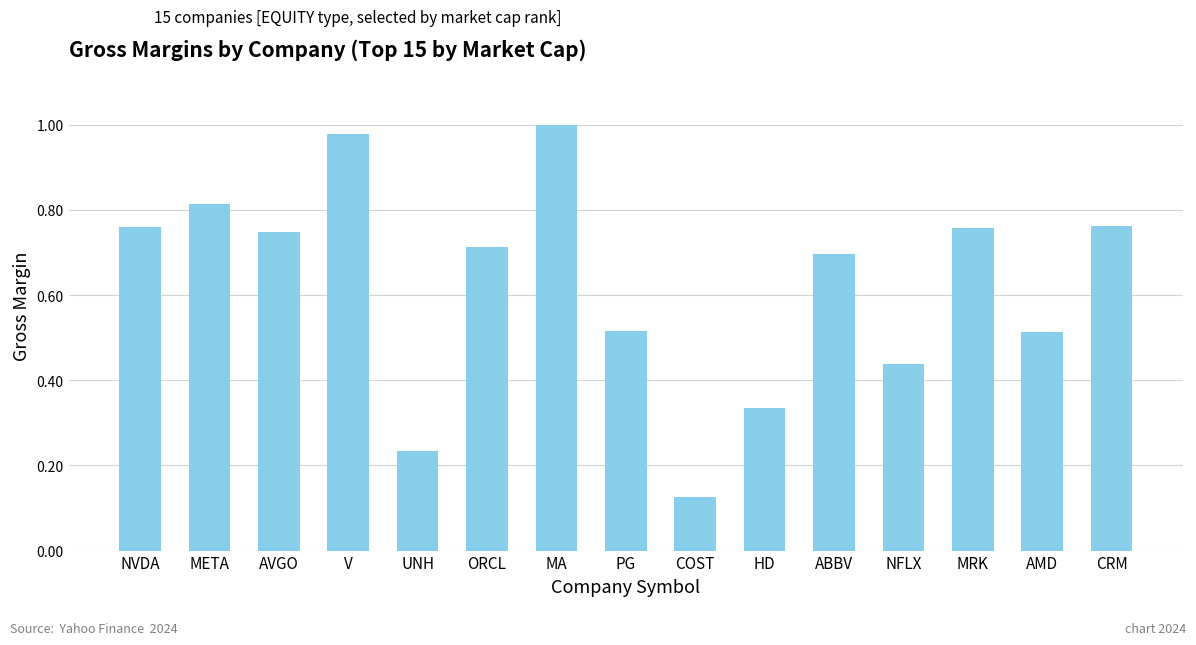

Is it true that the value at NVDA is 0.5?

False